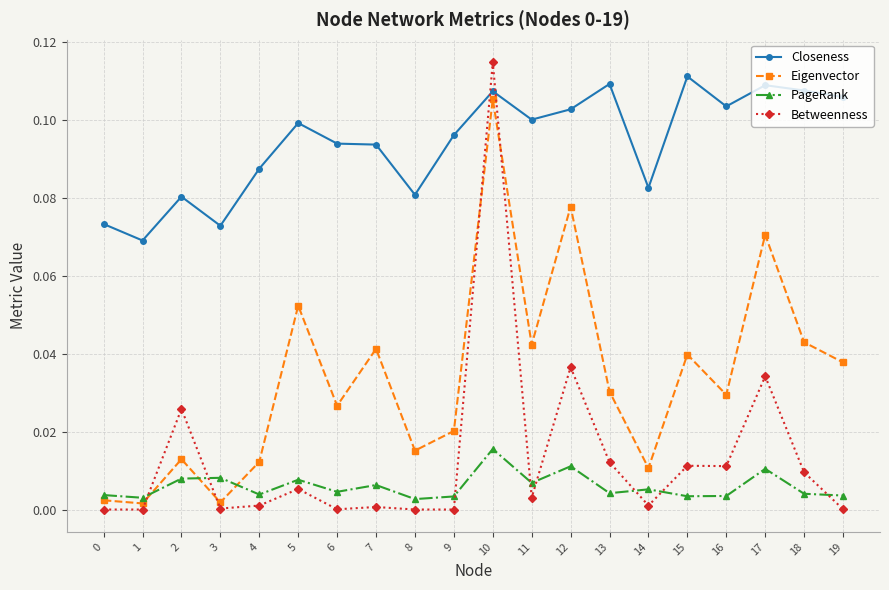

True or false: PageRank has more than 0 interior local peaks.

True